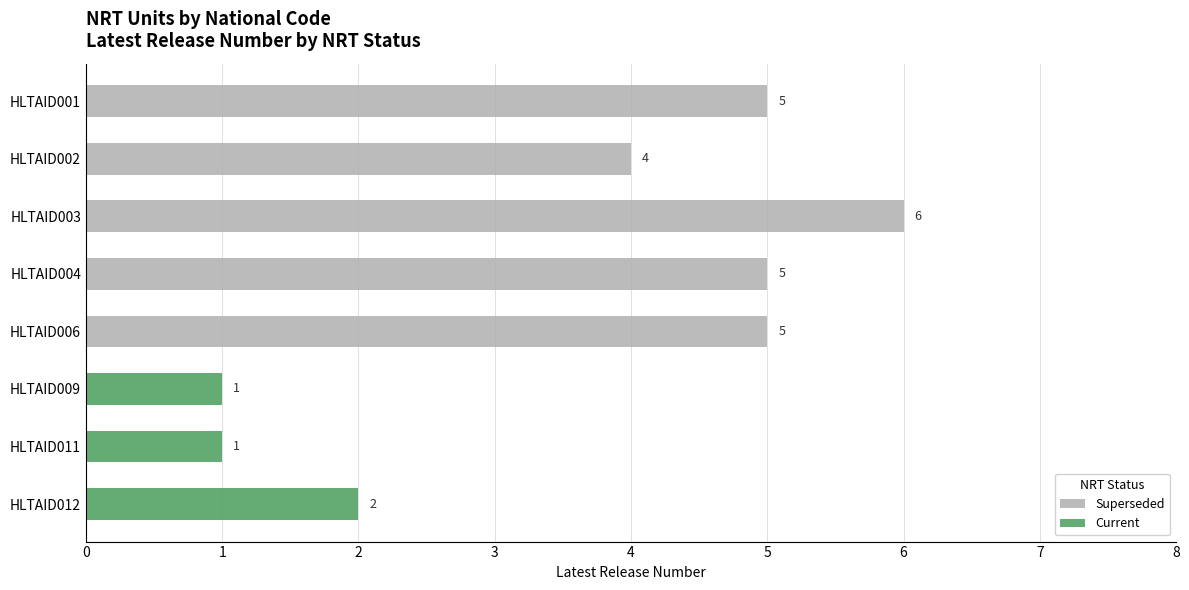

How many data points in Superseded are less than 5?

4